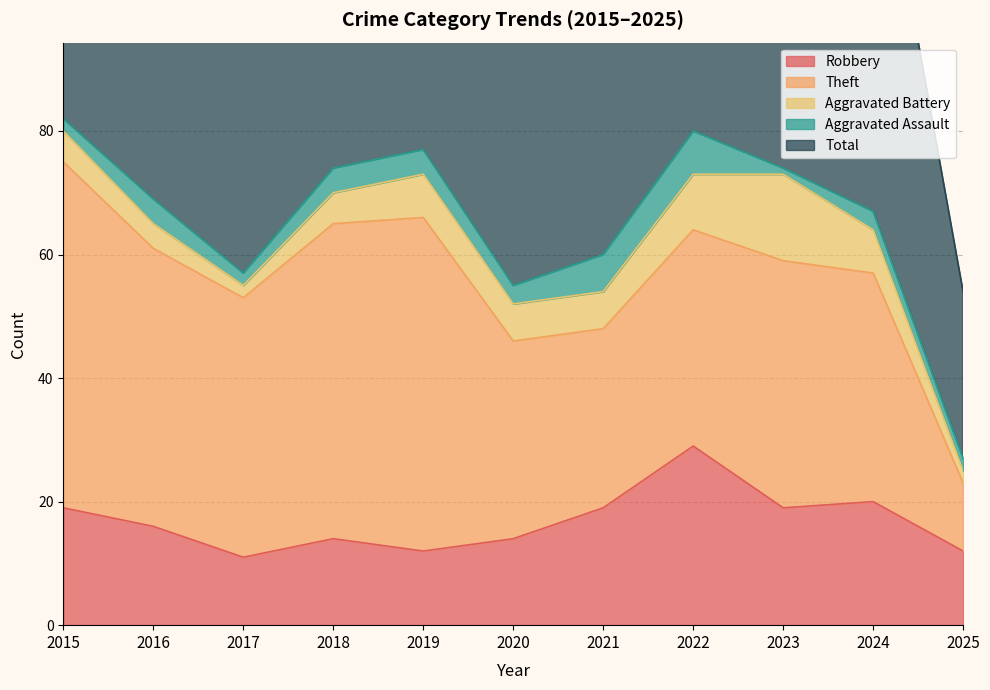

Reading right to left, what are all the values shown in this chart?

Robbery: 2025=12	2024=20	2023=19	2022=29	2021=19	2020=14	2019=12	2018=14	2017=11	2016=16	2015=19
Theft: 2025=11	2024=37	2023=40	2022=35	2021=29	2020=32	2019=54	2018=51	2017=42	2016=45	2015=56
Aggravated Battery: 2025=2	2024=7	2023=14	2022=9	2021=6	2020=6	2019=7	2018=5	2017=2	2016=4	2015=5
Aggravated Assault: 2025=2	2024=3	2023=1	2022=7	2021=6	2020=3	2019=4	2018=4	2017=2	2016=4	2015=2
Total: 2025=27	2024=68	2023=76	2022=82	2021=60	2020=56	2019=77	2018=74	2017=59	2016=70	2015=82